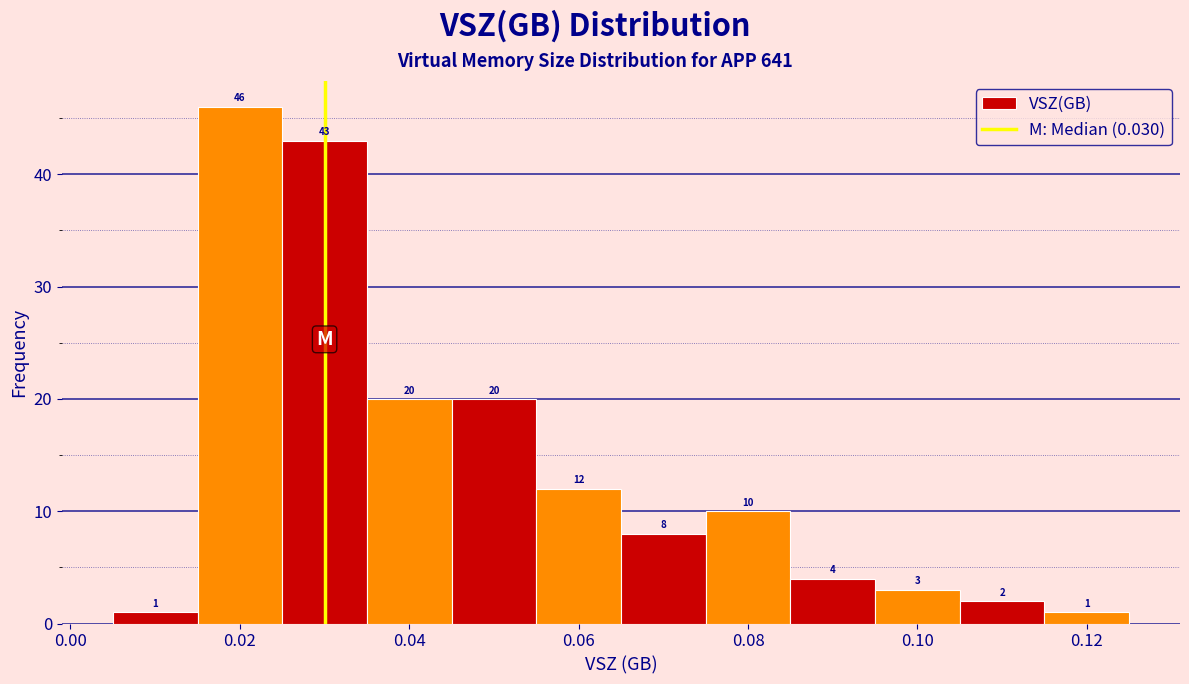

Which range on the x-axis has the tallest bar?

0.015 to 0.025